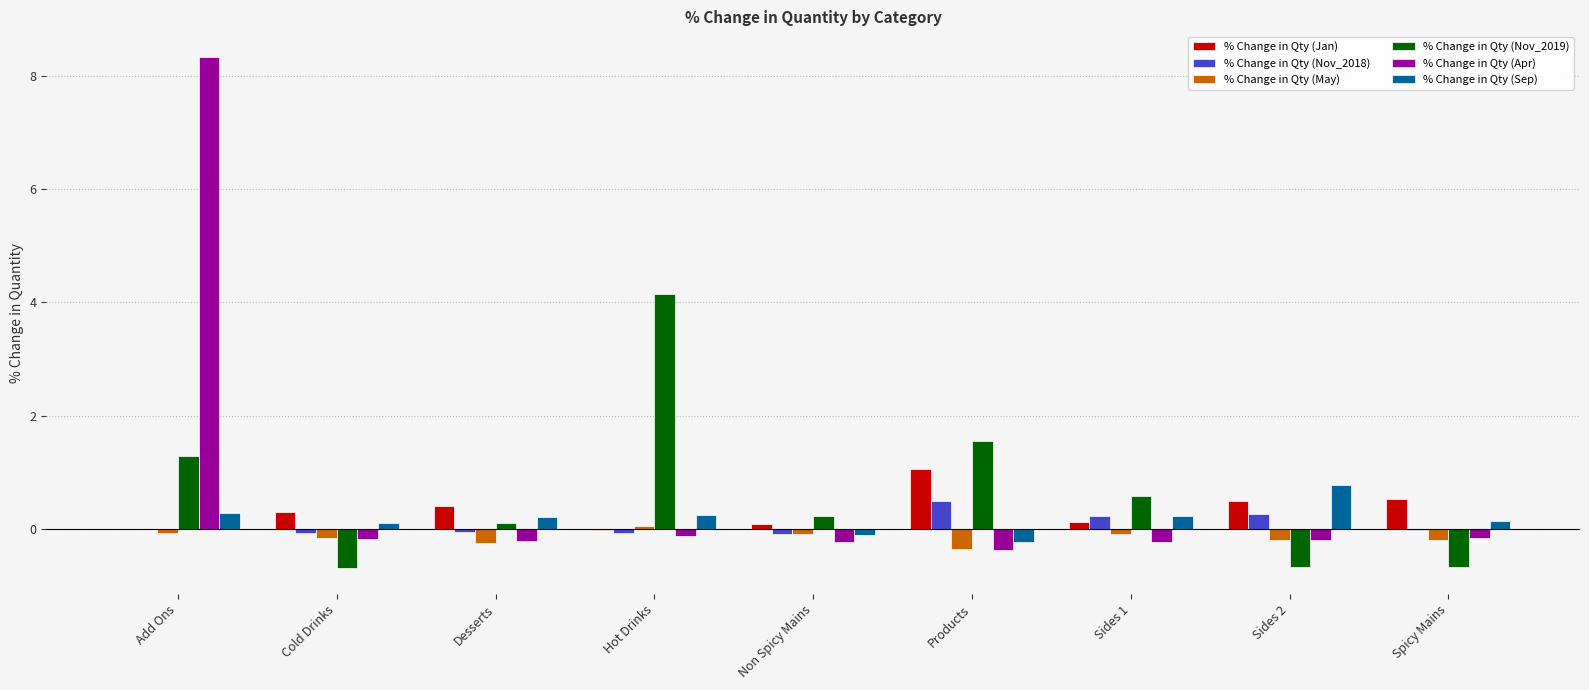

What is the greatest value displayed?

8.3